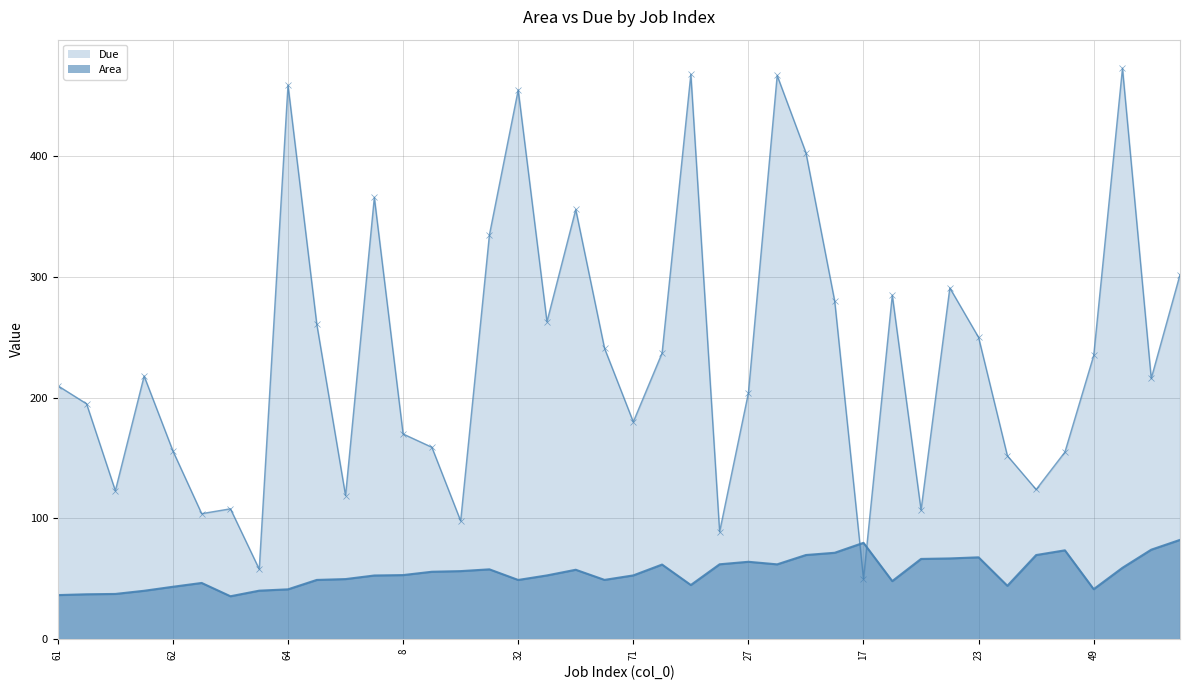

Reading right to left, transcribe all the data shown in this chart.

Area: 28=82.2	26=74.1	72=59.1	49=41.4	33=73.6	25=69.7	56=44.2	23=67.8	35=66.9	60=66.5	57=48.1	17=79.8	14=71.6	2=69.7	37=62.0	27=64.1	21=62.0	73=44.9	36=61.8	71=52.8	53=49.1	29=57.5	59=52.8	32=49.1	7=57.8	9=56.4	19=55.9	8=53.1	24=52.7	0=49.8	10=49.1	64=41.3	58=40.2	63=35.5	1=46.6	62=43.4	31=40.1	5=37.5	15=37.2	61=36.5
Due: 28=302.0	26=216.0	72=473.0	49=235.0	33=155.0	25=124.0	56=152.0	23=250.0	35=291.0	60=107.0	57=285.0	17=50.0	14=280.0	2=403.0	37=467.0	27=204.0	21=89.0	73=468.0	36=237.0	71=180.0	53=241.0	29=356.0	59=263.0	32=455.0	7=335.0	9=98.0	19=159.0	8=170.0	24=366.0	0=119.0	10=261.0	64=459.0	58=58.0	63=108.0	1=104.0	62=156.0	31=218.0	5=123.0	15=195.0	61=210.0